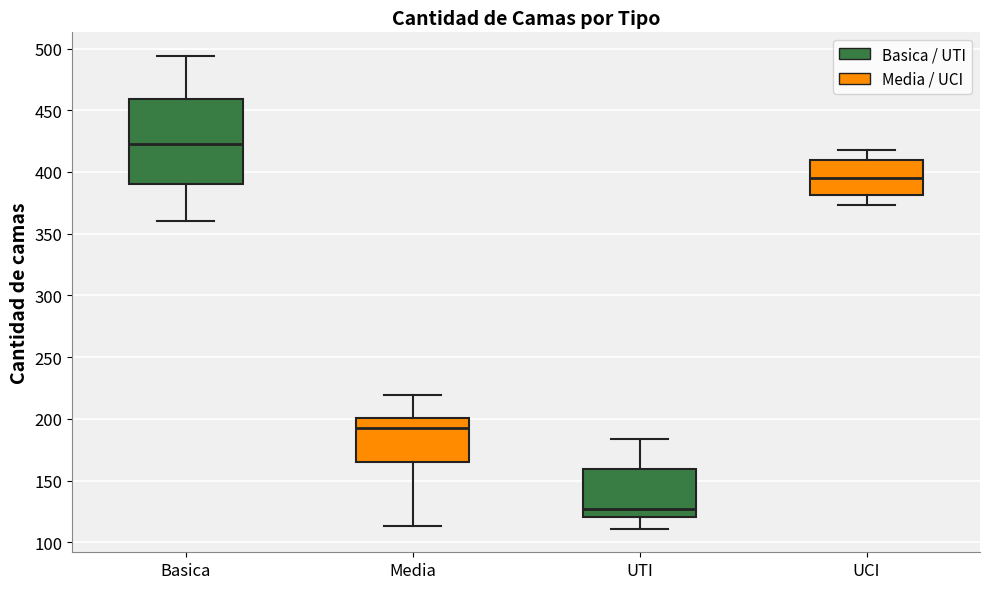

Reading left to right, read every box against the y-axis: the position of its median line, the range the box covers, and the ends of its whiskers. The values are not printed on the chart, so give them approximately, as read against the axis.

Basica: median 425, box 390 to 460, whiskers 360 to 495
Media: median 195, box 165 to 200, whiskers 115 to 220
UTI: median 125, box 120 to 160, whiskers 110 to 185
UCI: median 395, box 380 to 410, whiskers 375 to 420